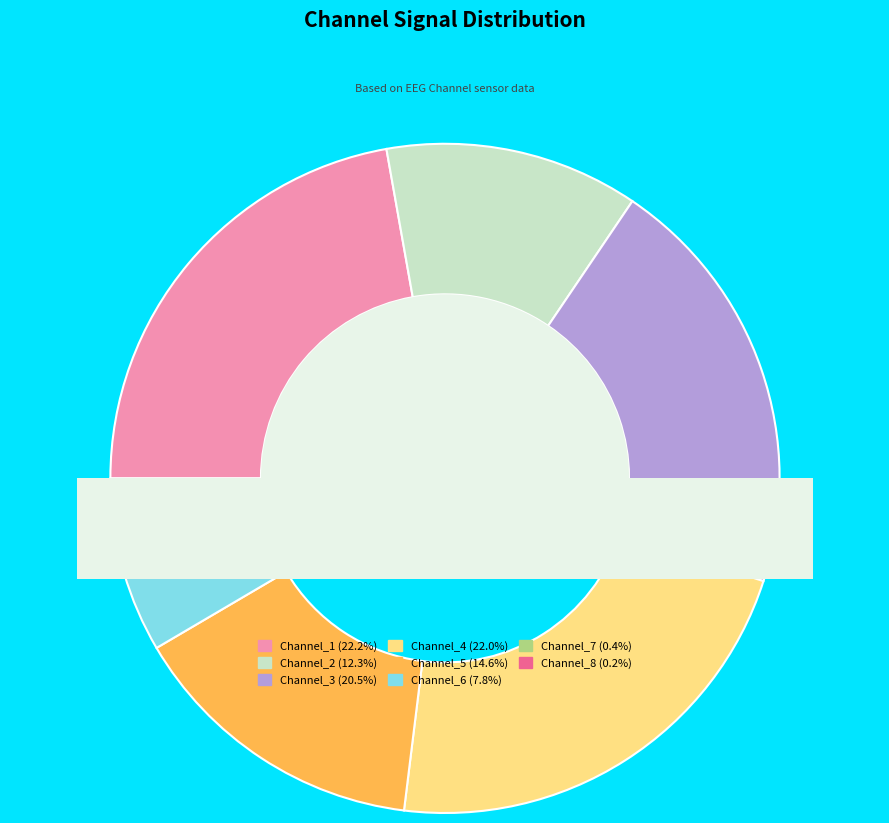

The Channel_5 slice represents 15% of the pie. True or false?

True